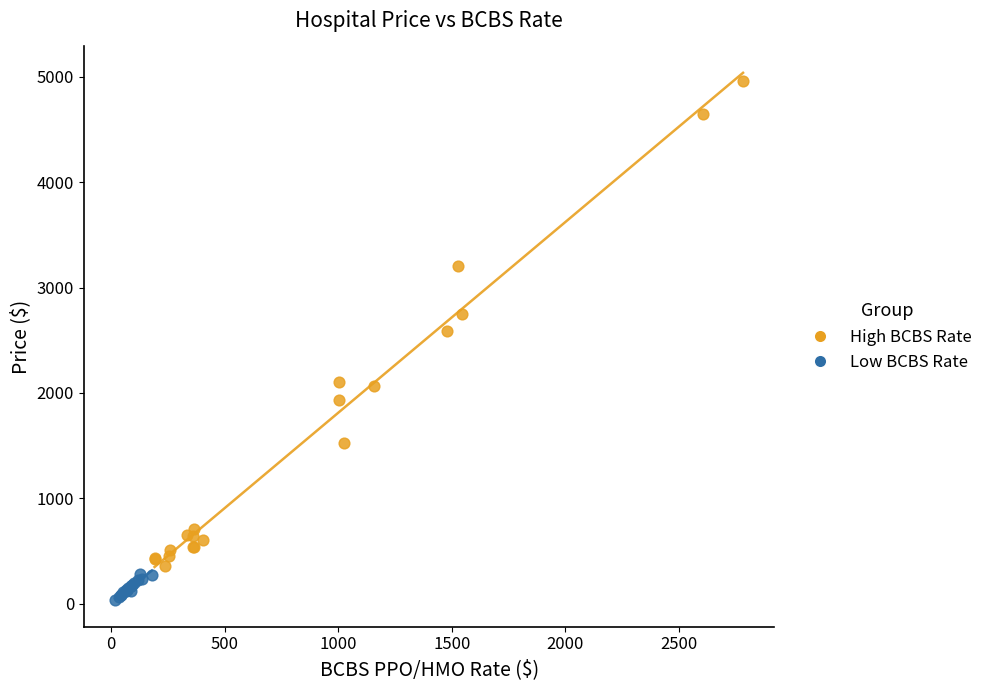

Which series reaches the maximum Y coordinate?

High BCBS Rate